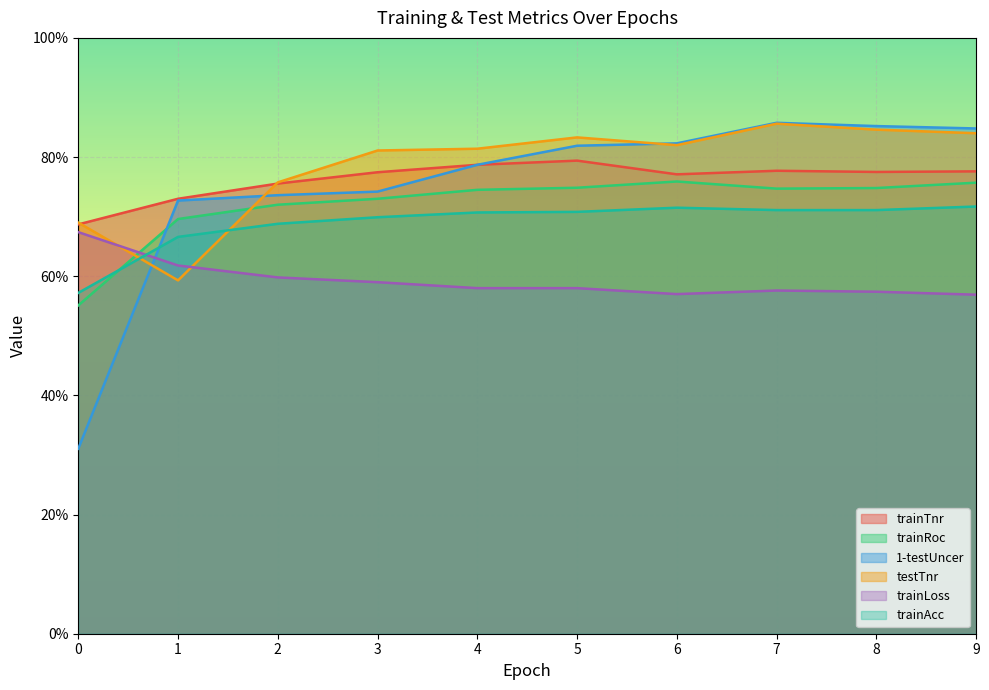

What are all the series names shown in the legend?

trainTnr, trainRoc, 1-testUncer, testTnr, trainLoss, trainAcc